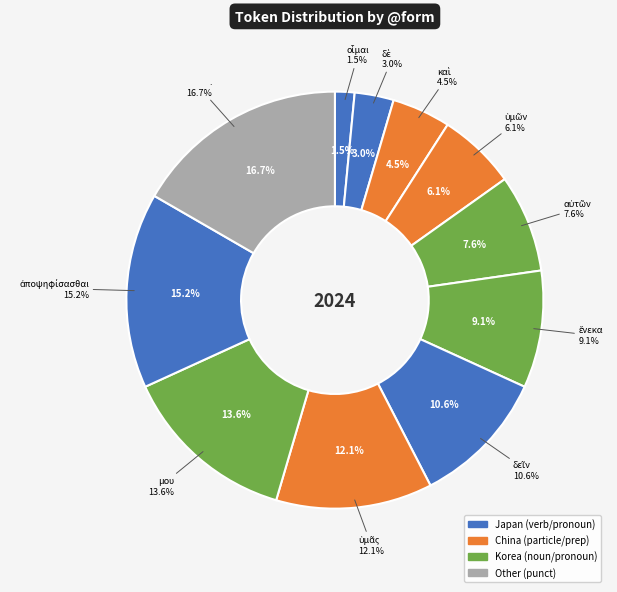

Is it true that . is 17% of the pie?

True